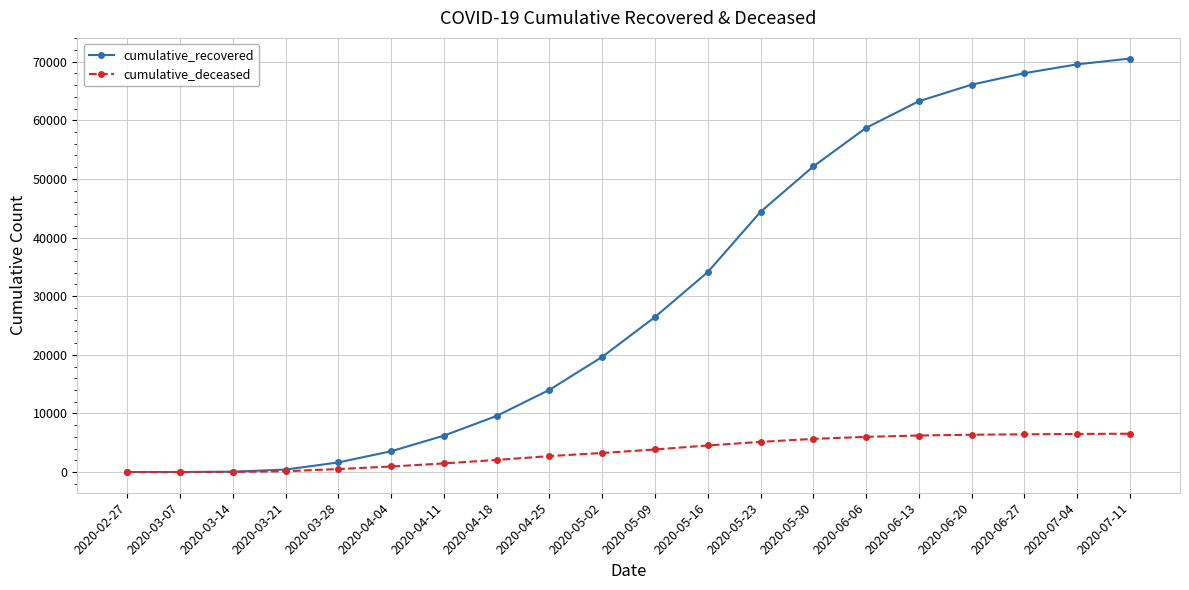

List the series in order of their overall mean, highest first.

cumulative_recovered, cumulative_deceased